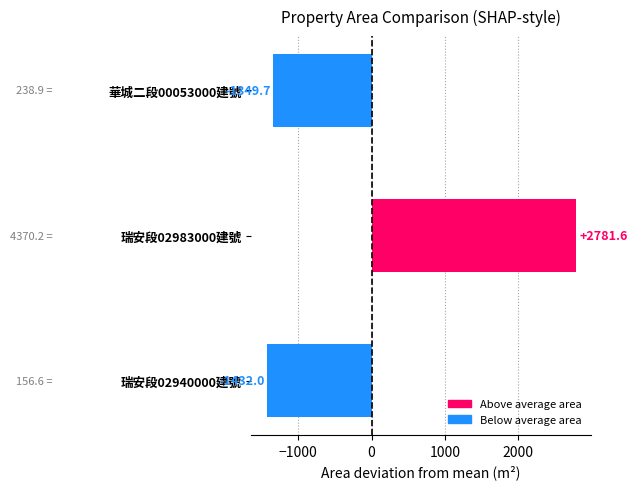

Reading bottom to top, extract all data points from this chart.

瑞安段02940000建號=-1432.0	瑞安段02983000建號=2781.6	華城二段00053000建號=-1349.7